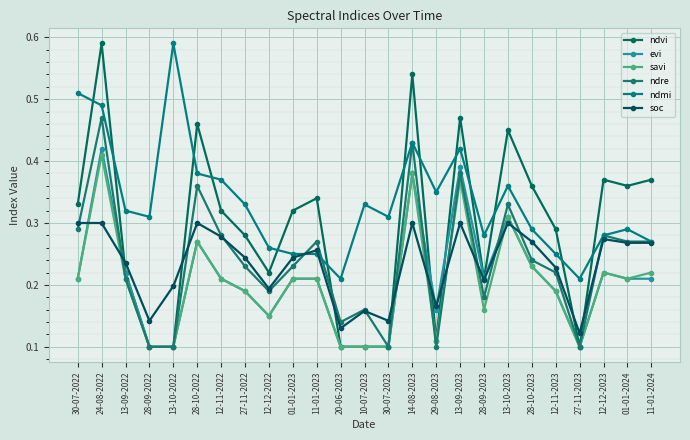

Where is the first local minimum for savi?

12-12-2022